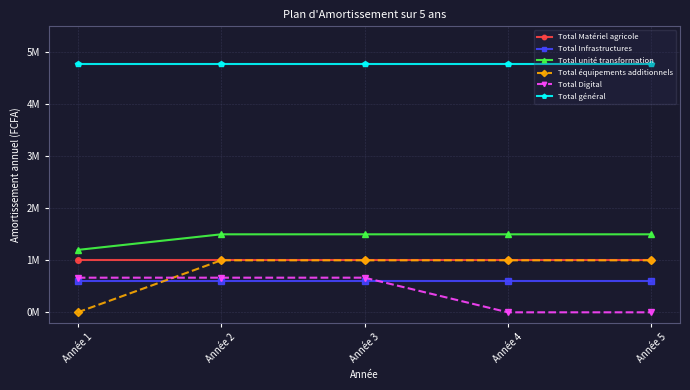

Does the chart have visible grid lines?

Yes